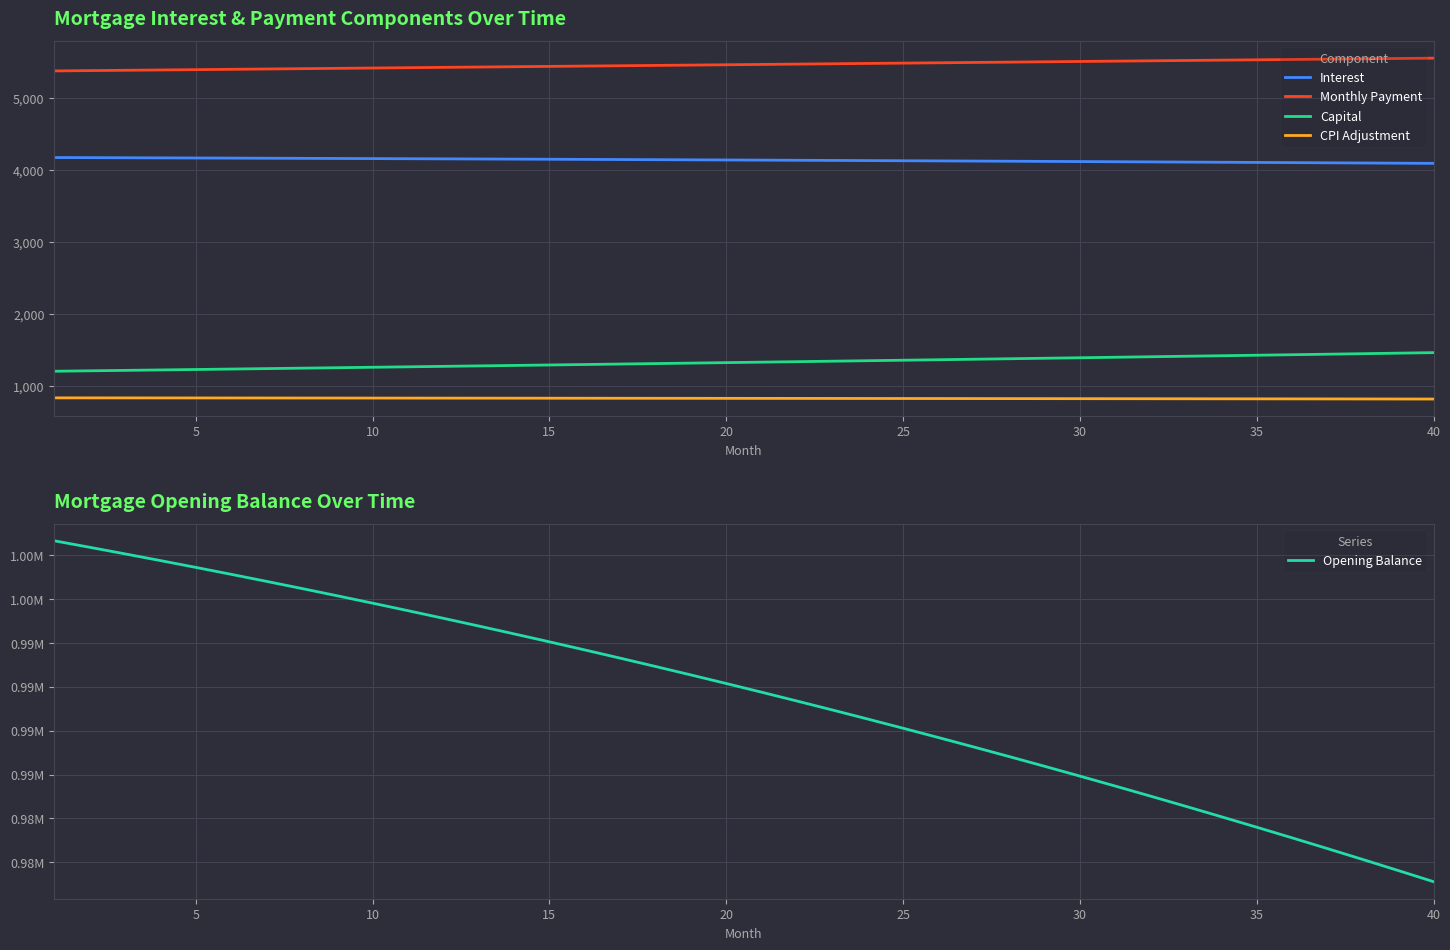

What is the highest value of the CPI Adjustment series?

833.0